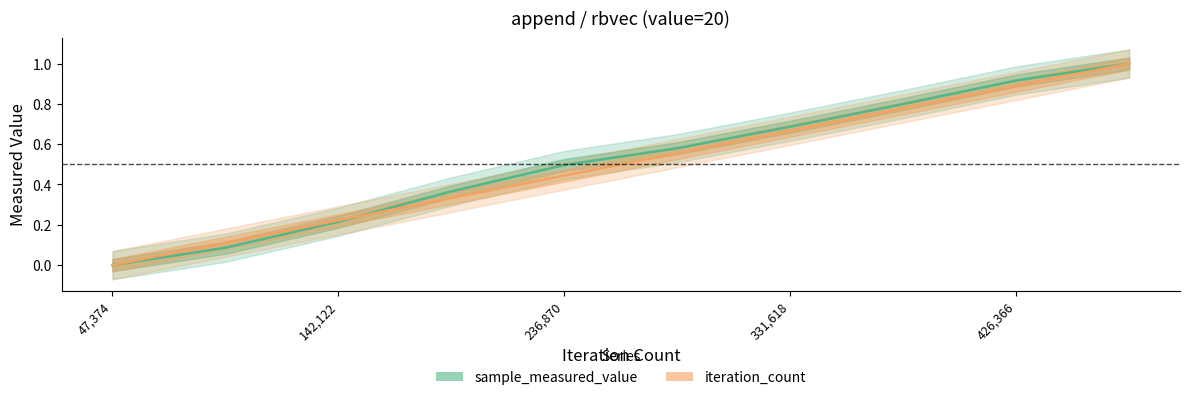

List the labels in order of iteration_count value, smallest first.

47374, 94748, 142122, 189496, 236870, 284244, 331618, 378992, 426366, 473740